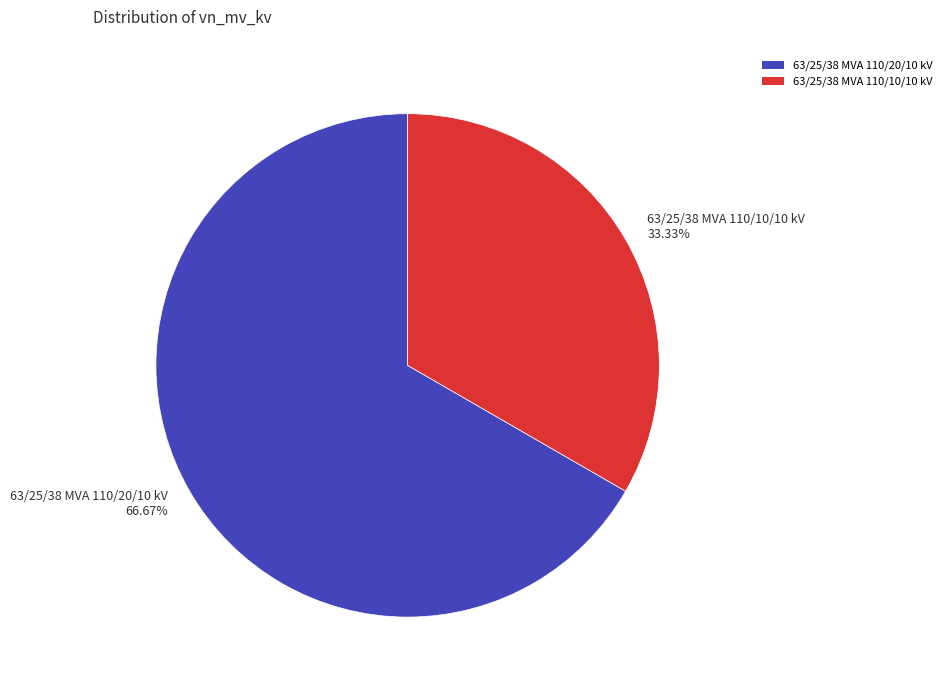

Count the number of slices in the pie.

2